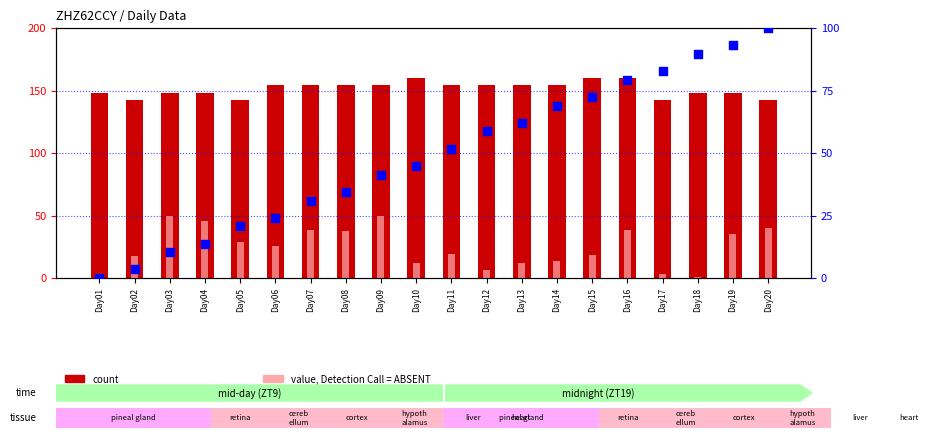

What is the total value across all series at Day13?

290.0